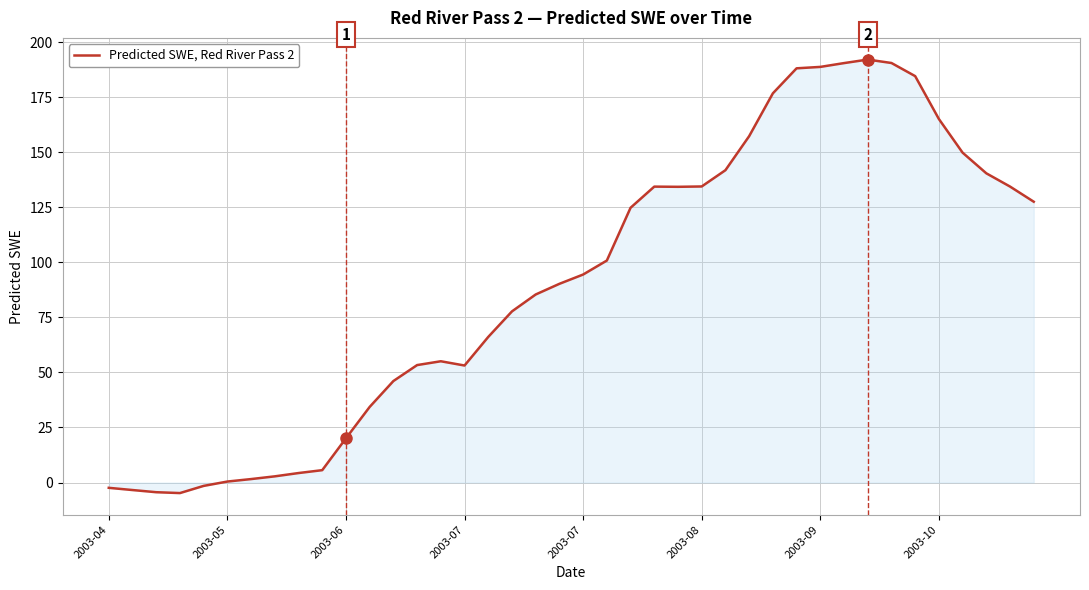

What is the difference between the maximum and minimum values?

196.9